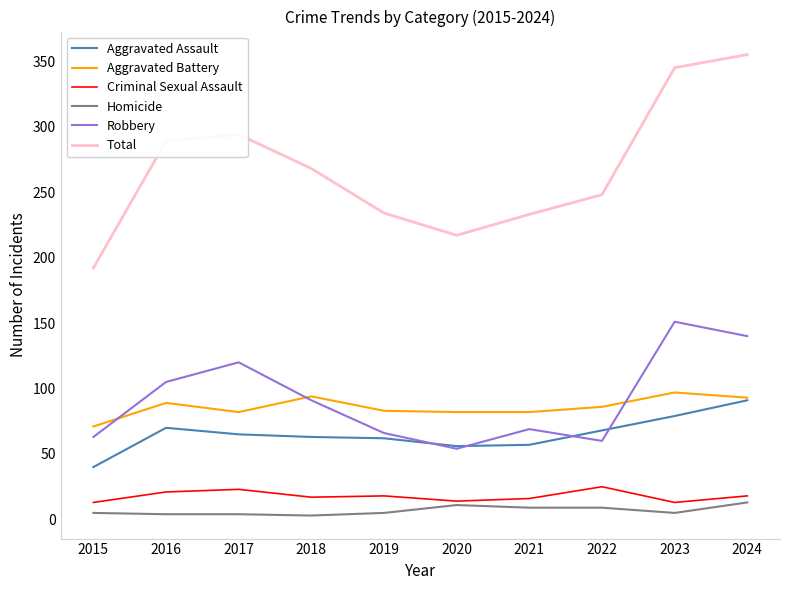

At which category is the sum across all series the highest?

2024